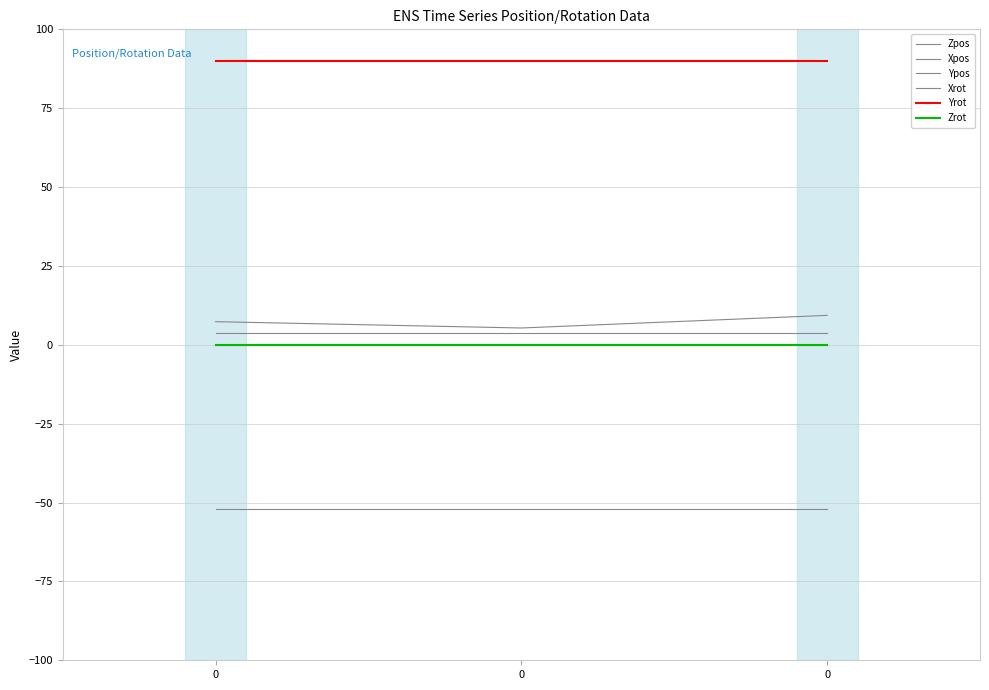

Does the chart display data point markers on the line(s)?

No